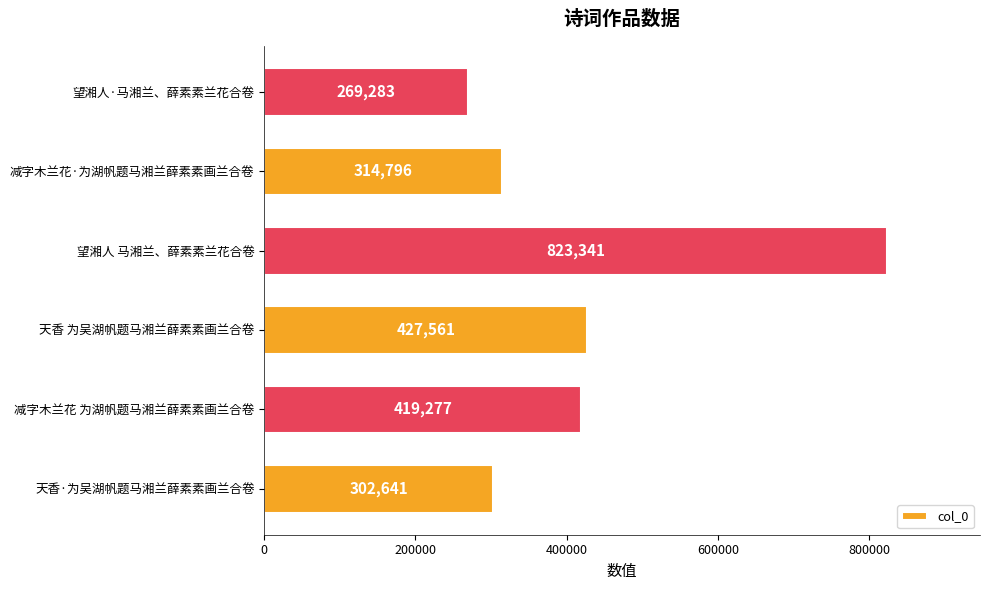

What is the maximum value shown in the chart?

823341